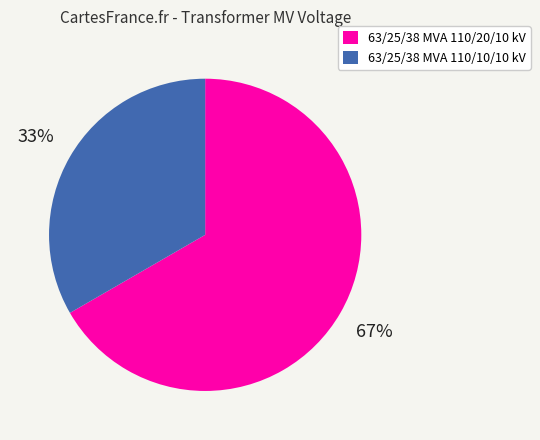

How many segments does this pie chart have?

2